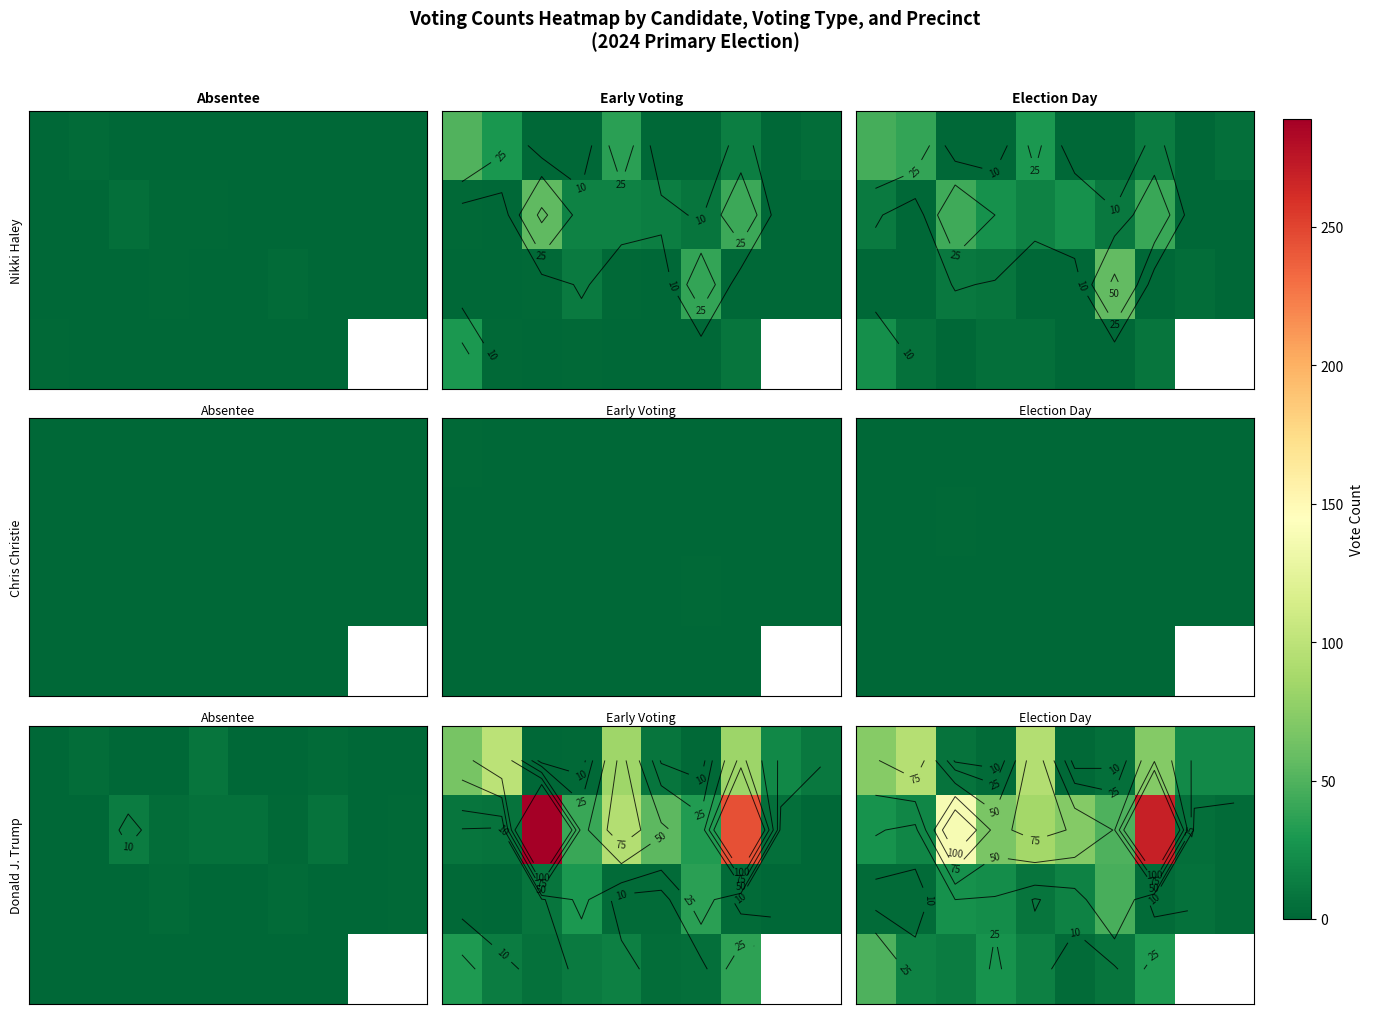

What is the smallest value displayed?

2.0